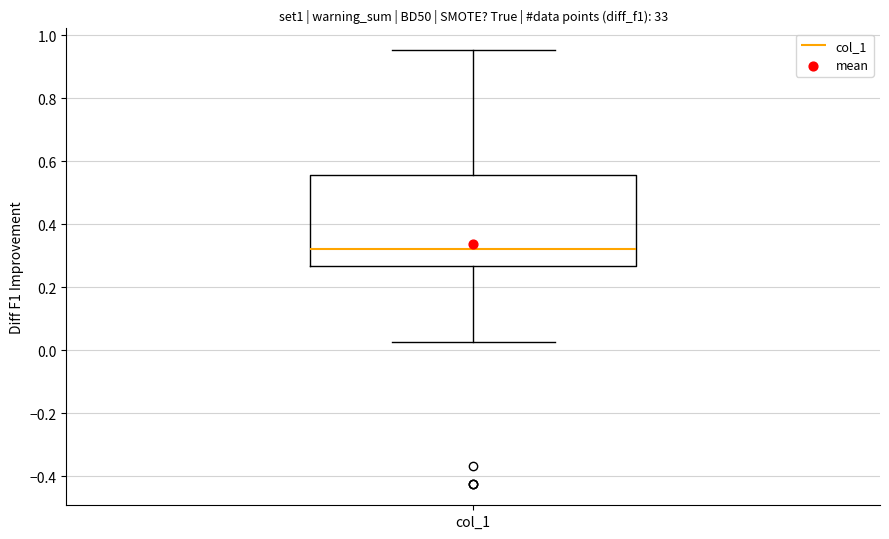

Where does the lower whisker of the box for col_1 end on the y-axis? The values are not printed on the chart, so give them approximately, as read against the axis.

0.02